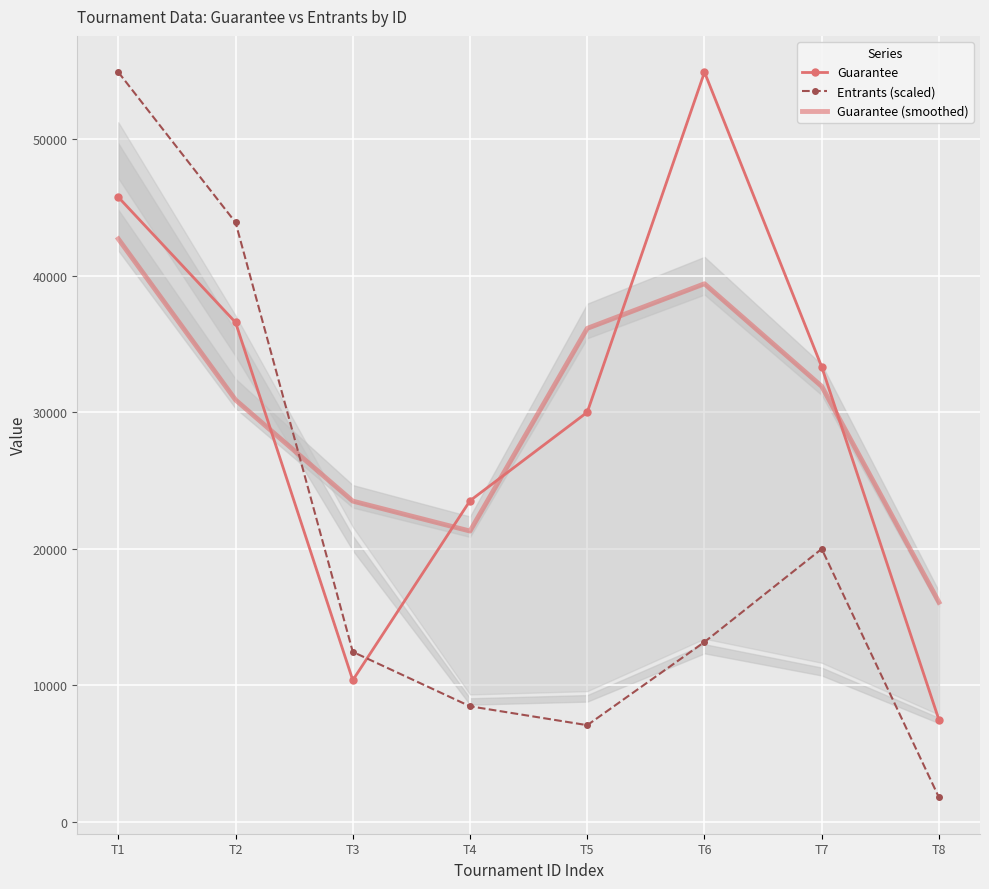

Which category has the highest value across all series?

T6